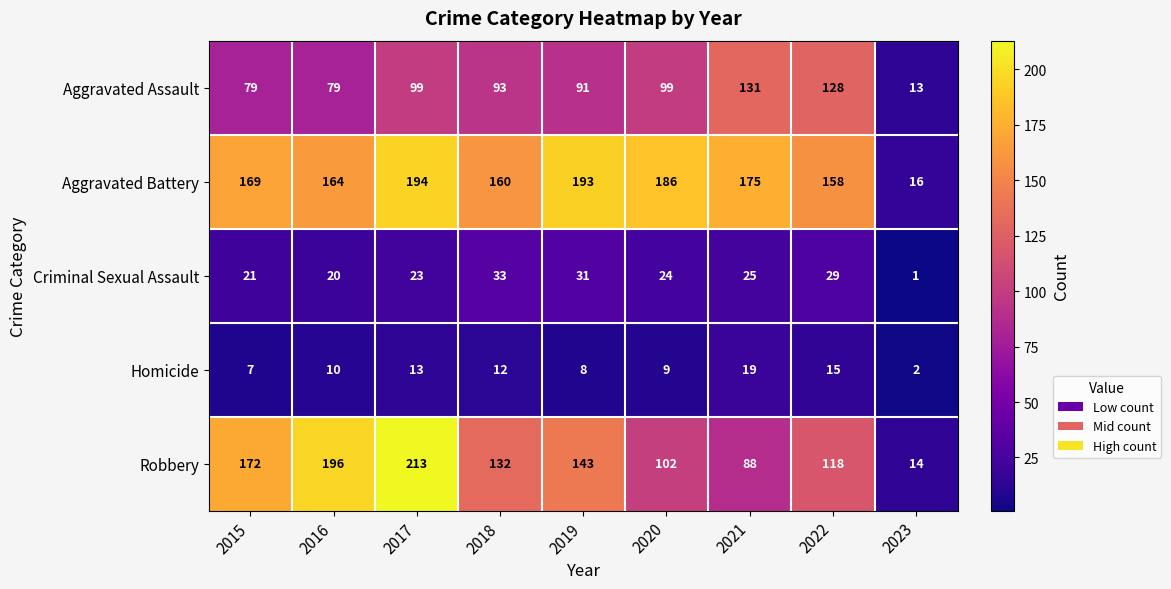

Which series has the largest total across all categories?

Aggravated Battery